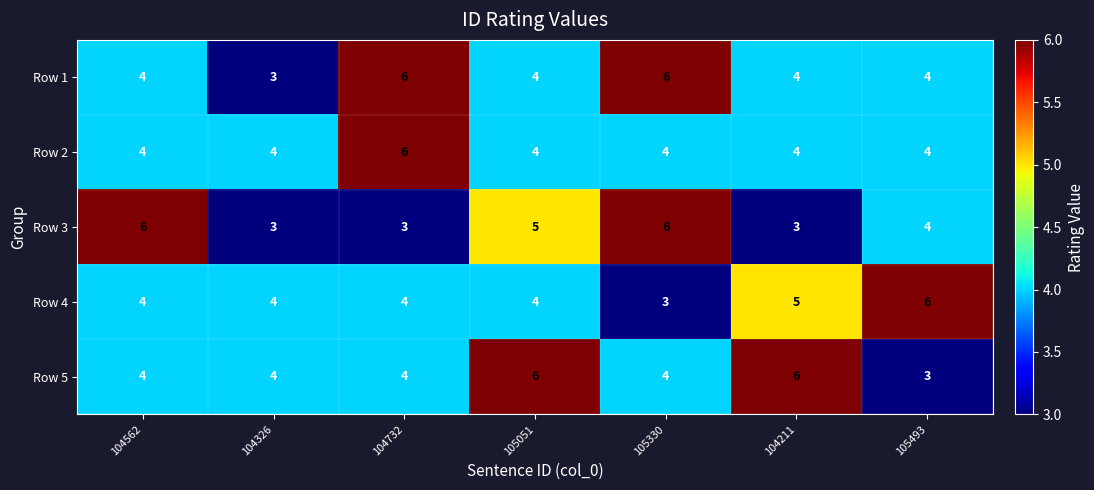

Is the value of Row 2 at 104326 greater than the value of Row 3 at 104326?

Yes